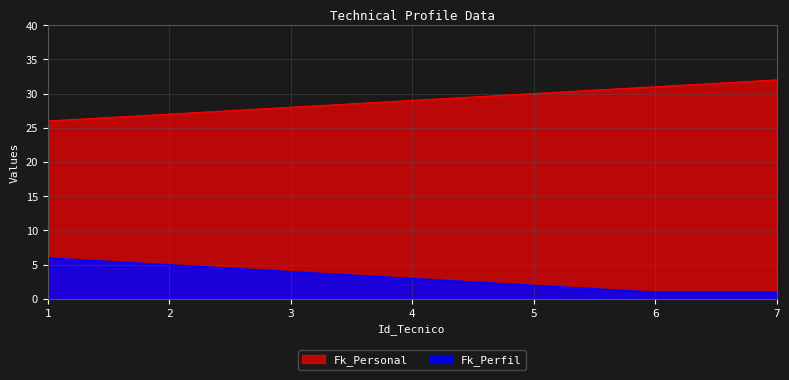

Which series has the widest spread of values?

Fk_Personal